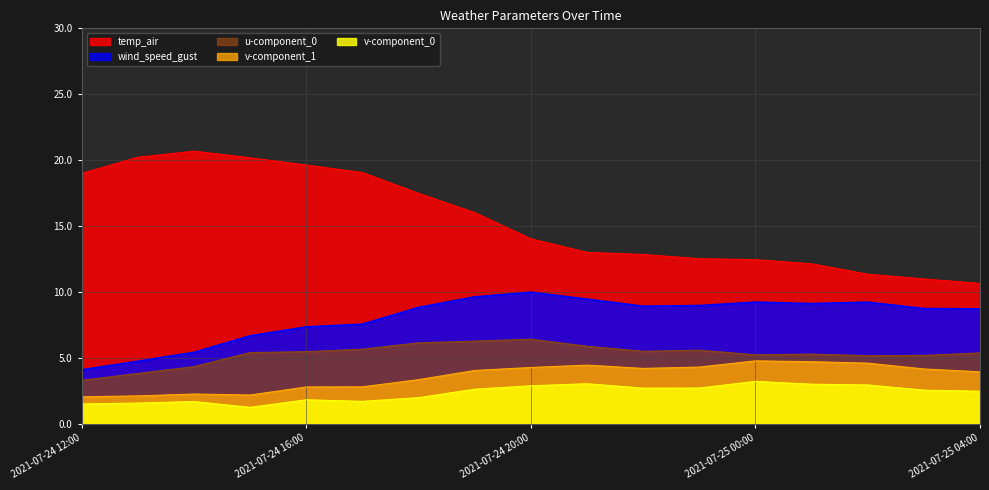

The u-component_0 series shows 3.3 at 2021-07-24 12:00. True or false?

True